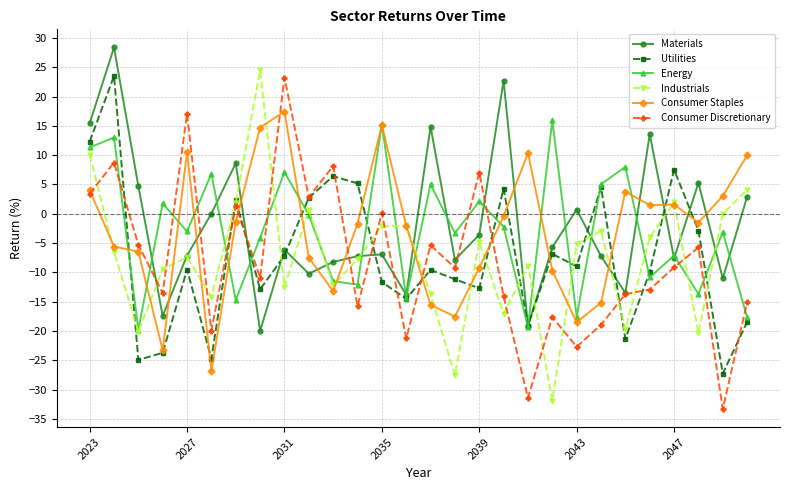

True or false: Industrials has more than 2 interior local peaks.

True